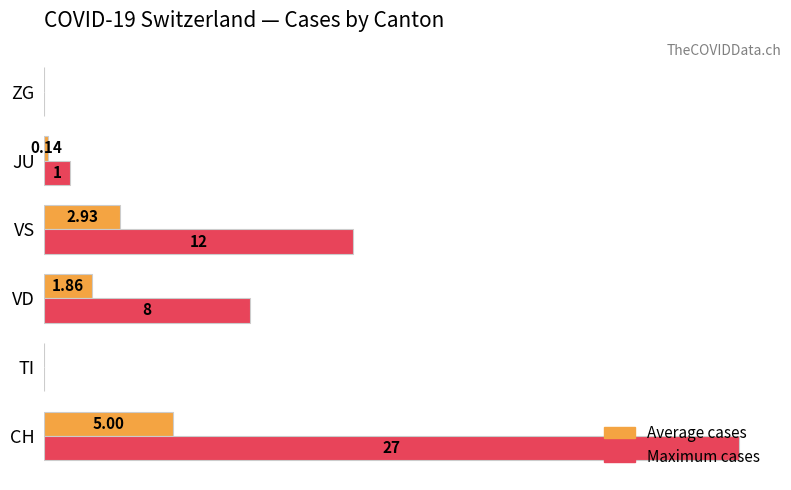

At which category is the sum across all series the highest?

CH